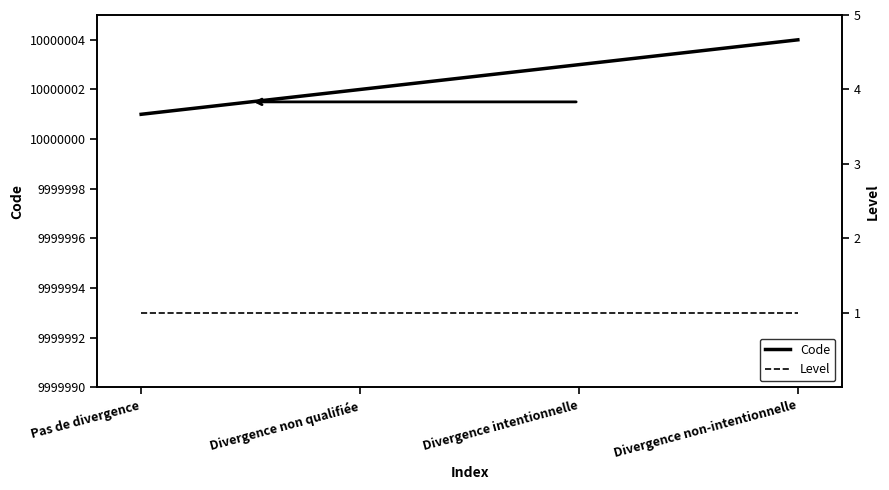

True or false: Code and Level cross at least once.

False